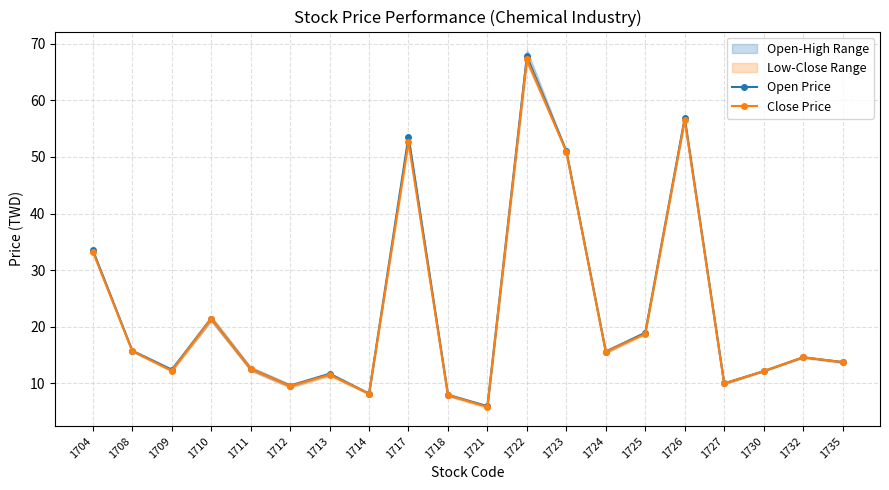

Reading left to right, extract all data points from this chart.

Open Price: 33.5	15.8	12.4	21.4	12.6	9.6	11.7	8.2	53.6	7.9	6.0	67.8	51.0	15.6	18.9	56.8	10.0	12.1	14.6	13.8
Close Price: 33.3	15.7	12.2	21.4	12.6	9.5	11.5	8.2	52.6	7.9	5.8	67.3	51.0	15.6	18.7	56.6	10.0	12.1	14.6	13.8